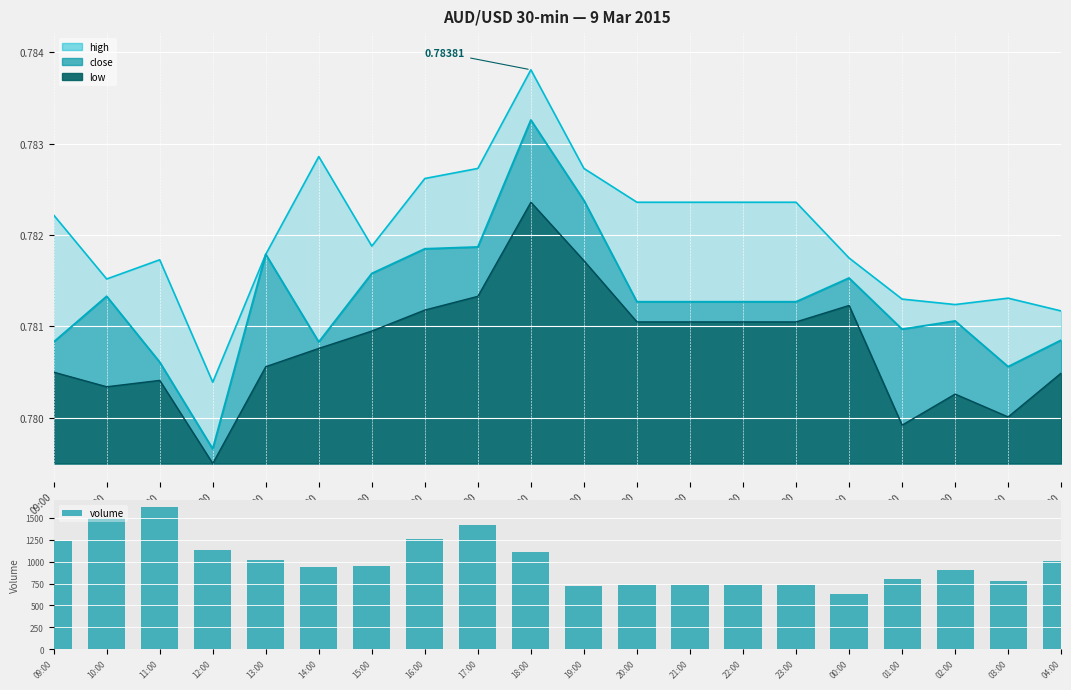

Is it true that the value at 13:00 is 682?

False